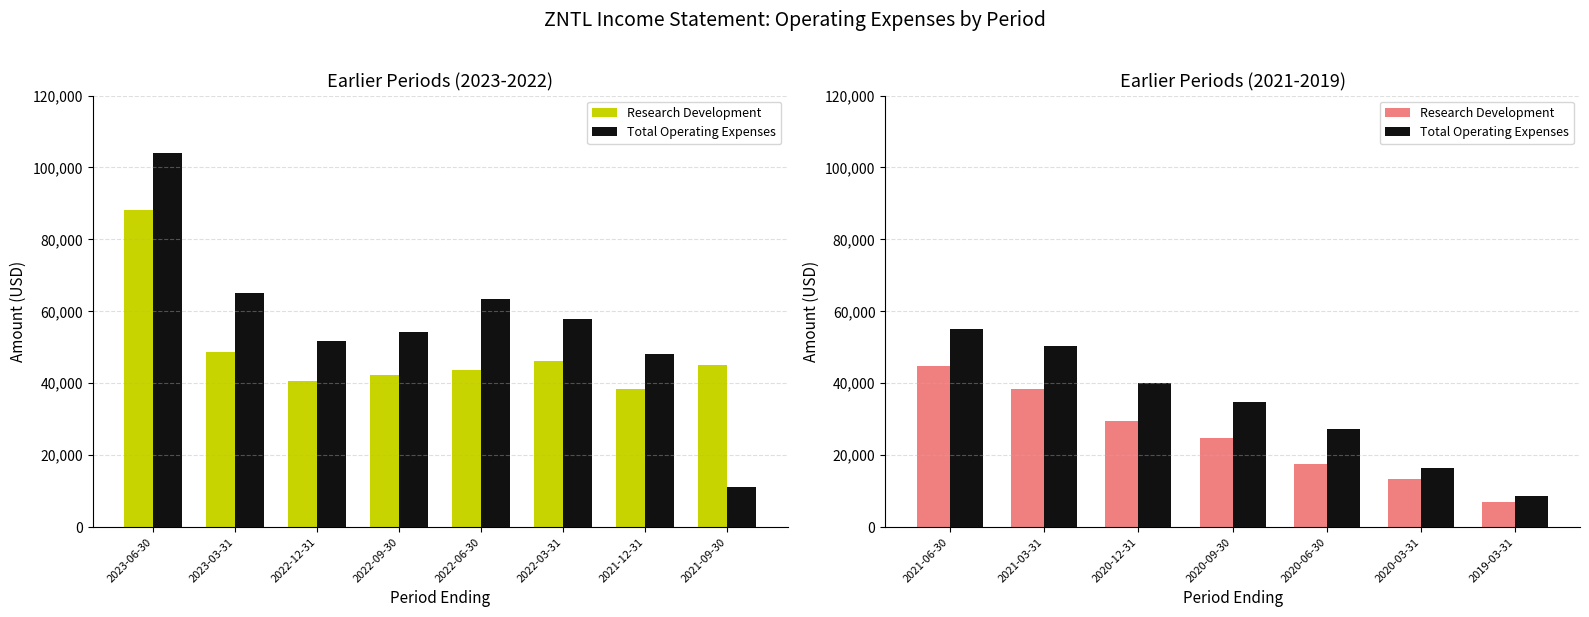

How many distinct data groups are displayed?

2